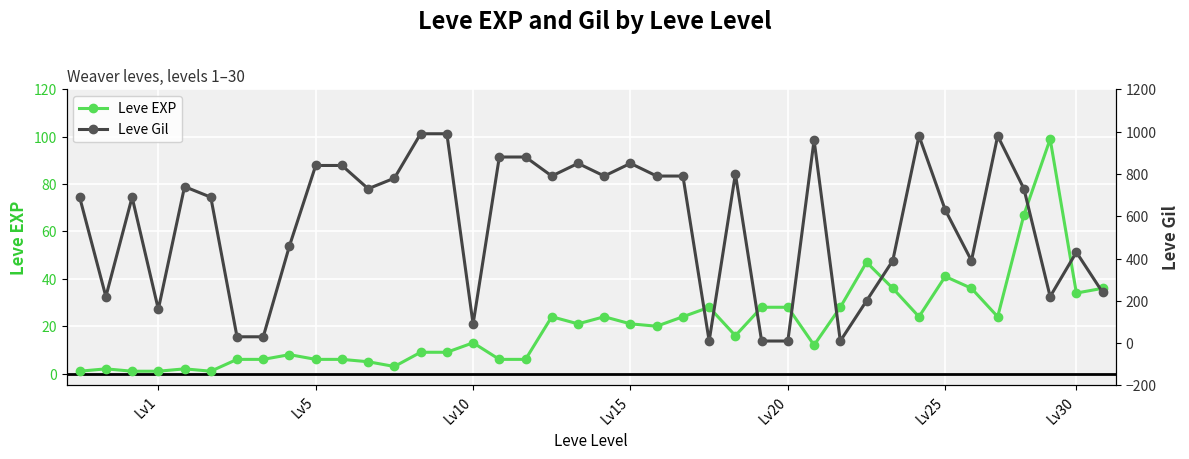

Which series changed the most between 16 and 28?

Leve Gil